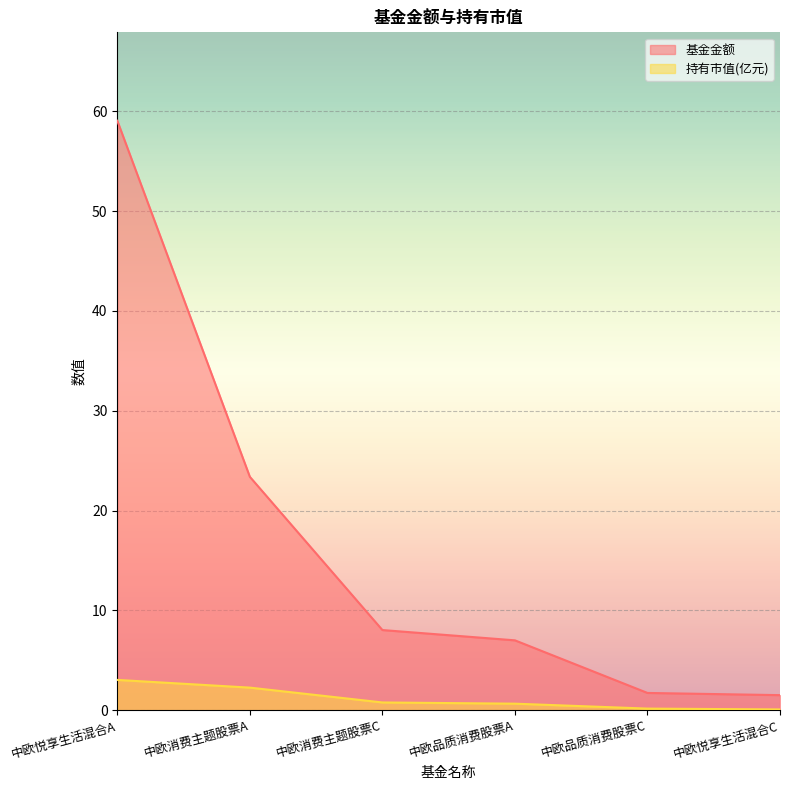

What is the difference between the maximum and second lowest values in the 持有市值(亿元) series?

2.9